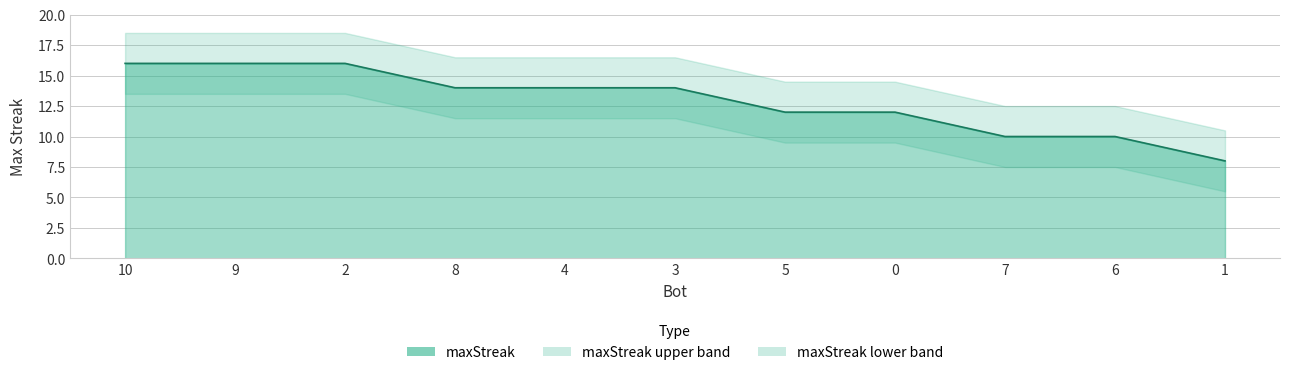

What is the change in value from 8 to 7?

-4